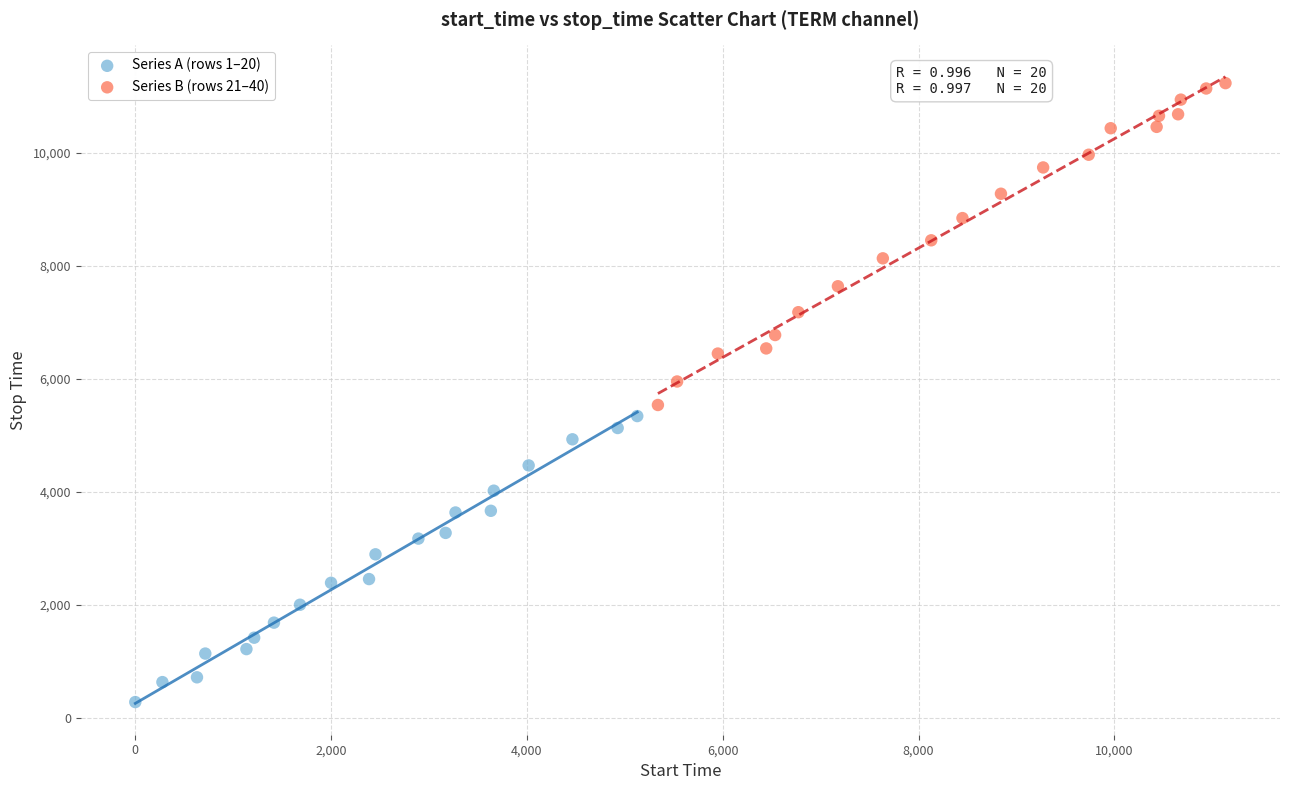

Which series has the widest spread of Y values?

Series B (rows 21–40)